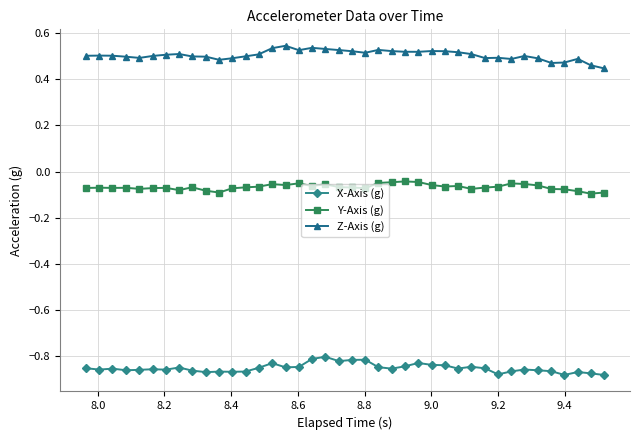

At how many categories does at least one series exceed 0?

40